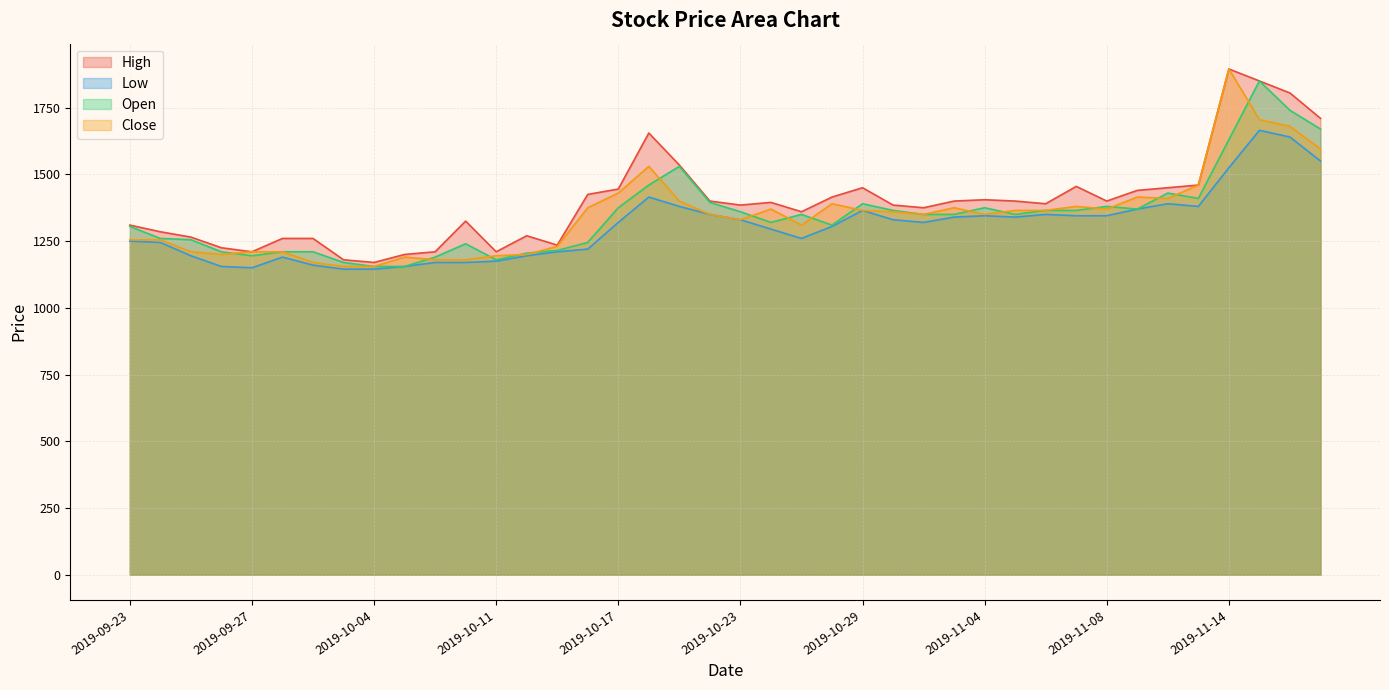

Is it true that Open equals 1175 at 2019-11-18?

False